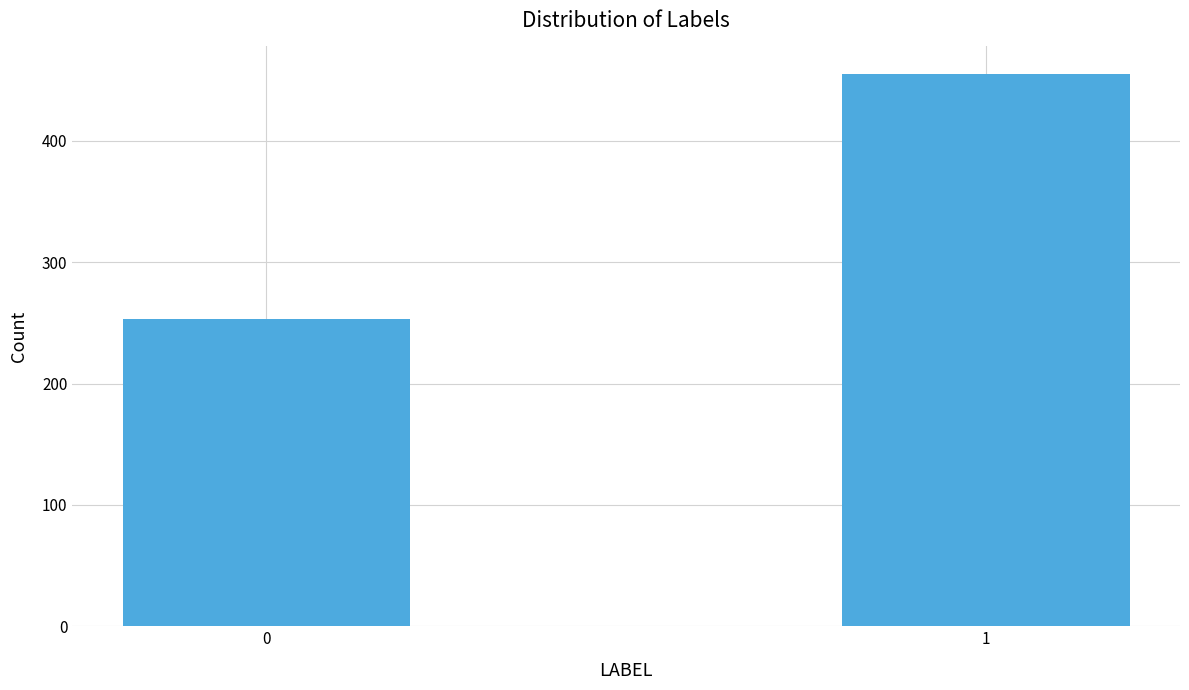

Reading left to right, transcribe all the data shown in this chart.

253	455